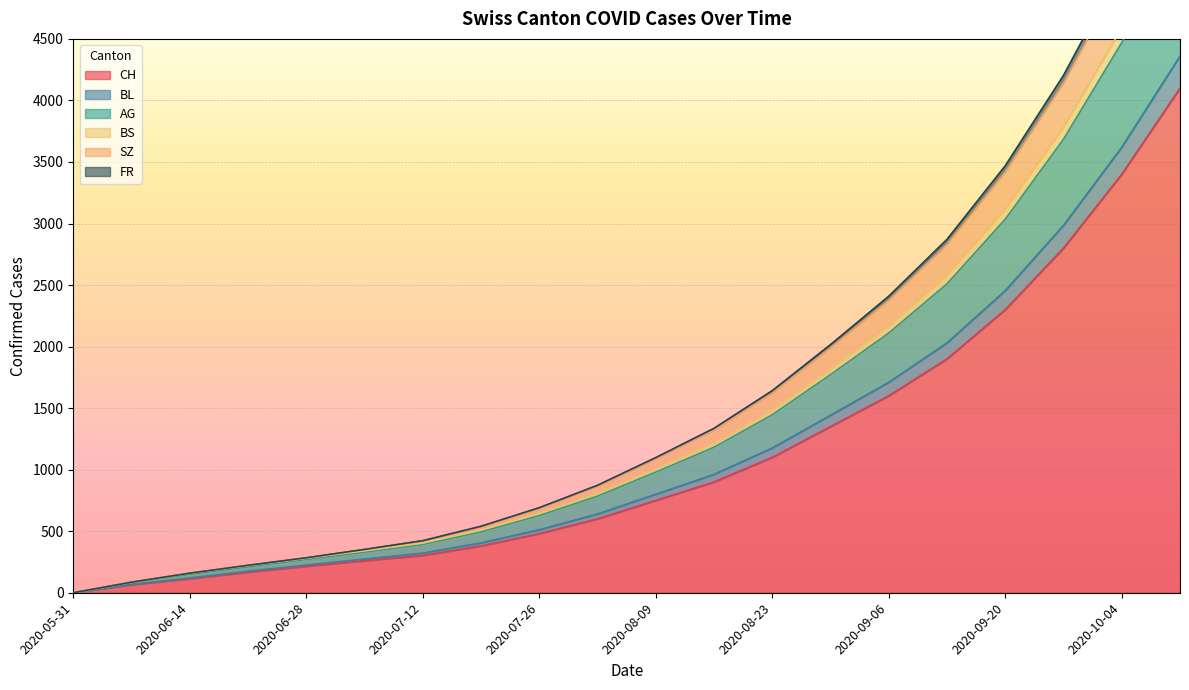

What is the label of the 11th point from the left?

2020-08-09